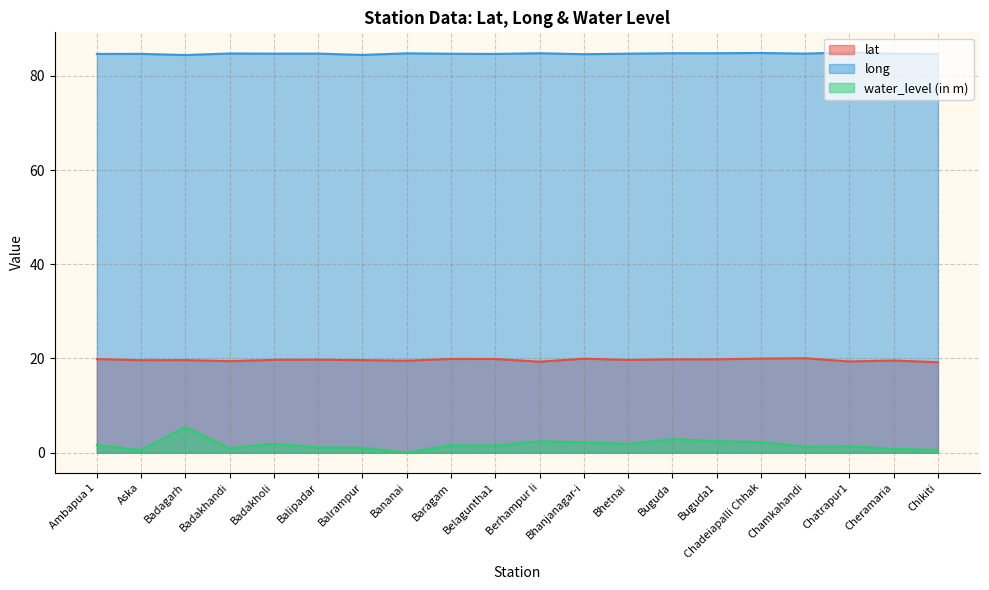

What is the difference between the second highest and second lowest values in the lat series?

0.7